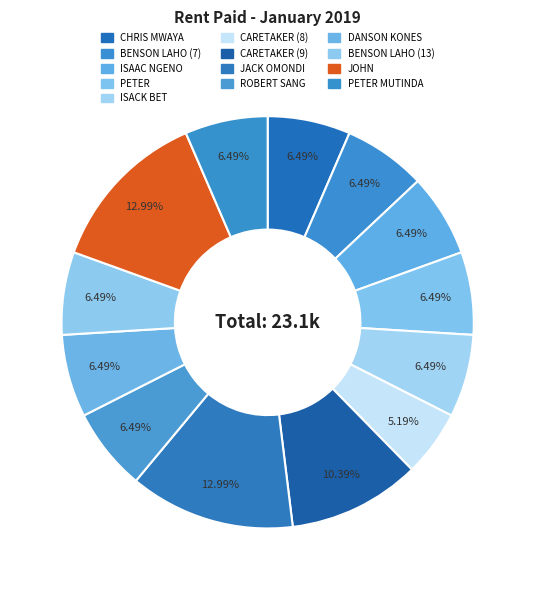

How many slices are in this pie chart?

13